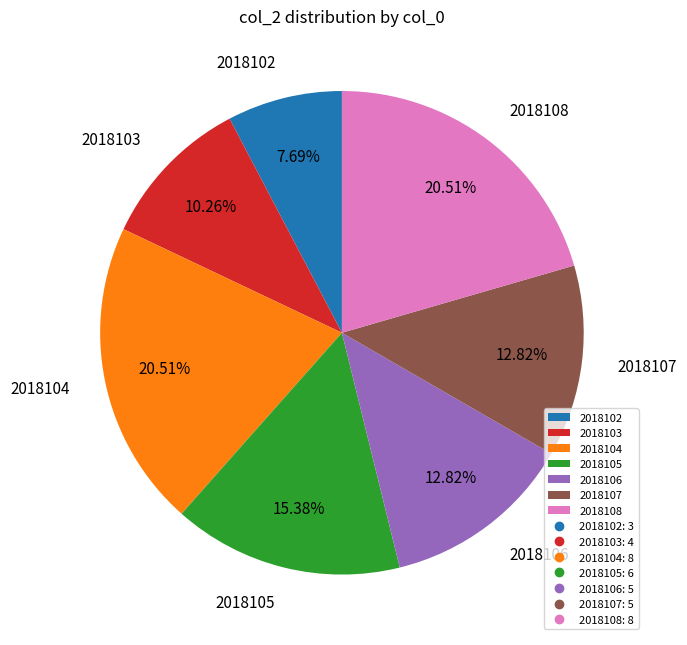

To the nearest percent, what percentage of the pie is 2018104?

21%